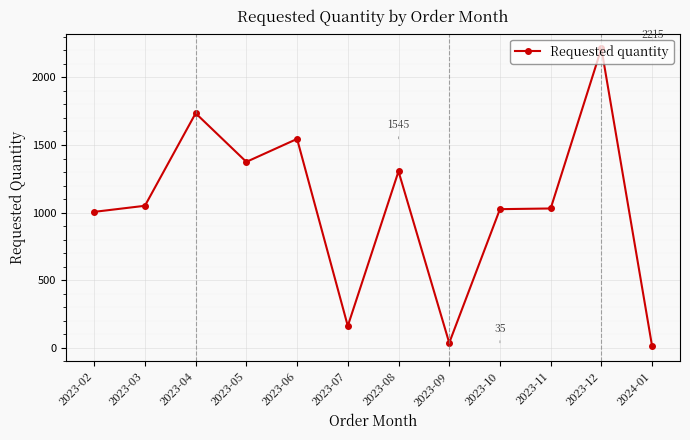

At which label is the value closest to 1112?

2023-03